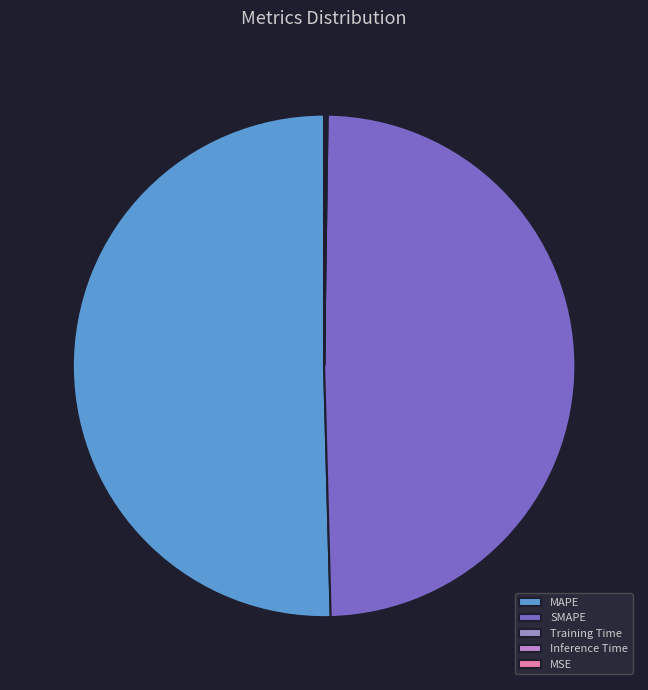

Is MAPE the majority of the pie?

Yes